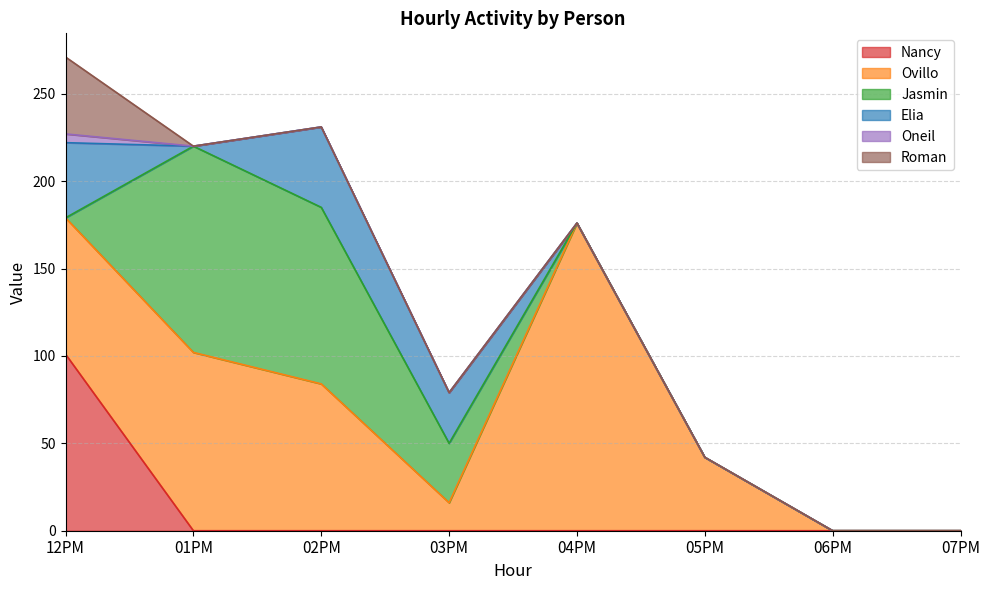

What is the value of the Jasmin point at the 3rd from the left?

101